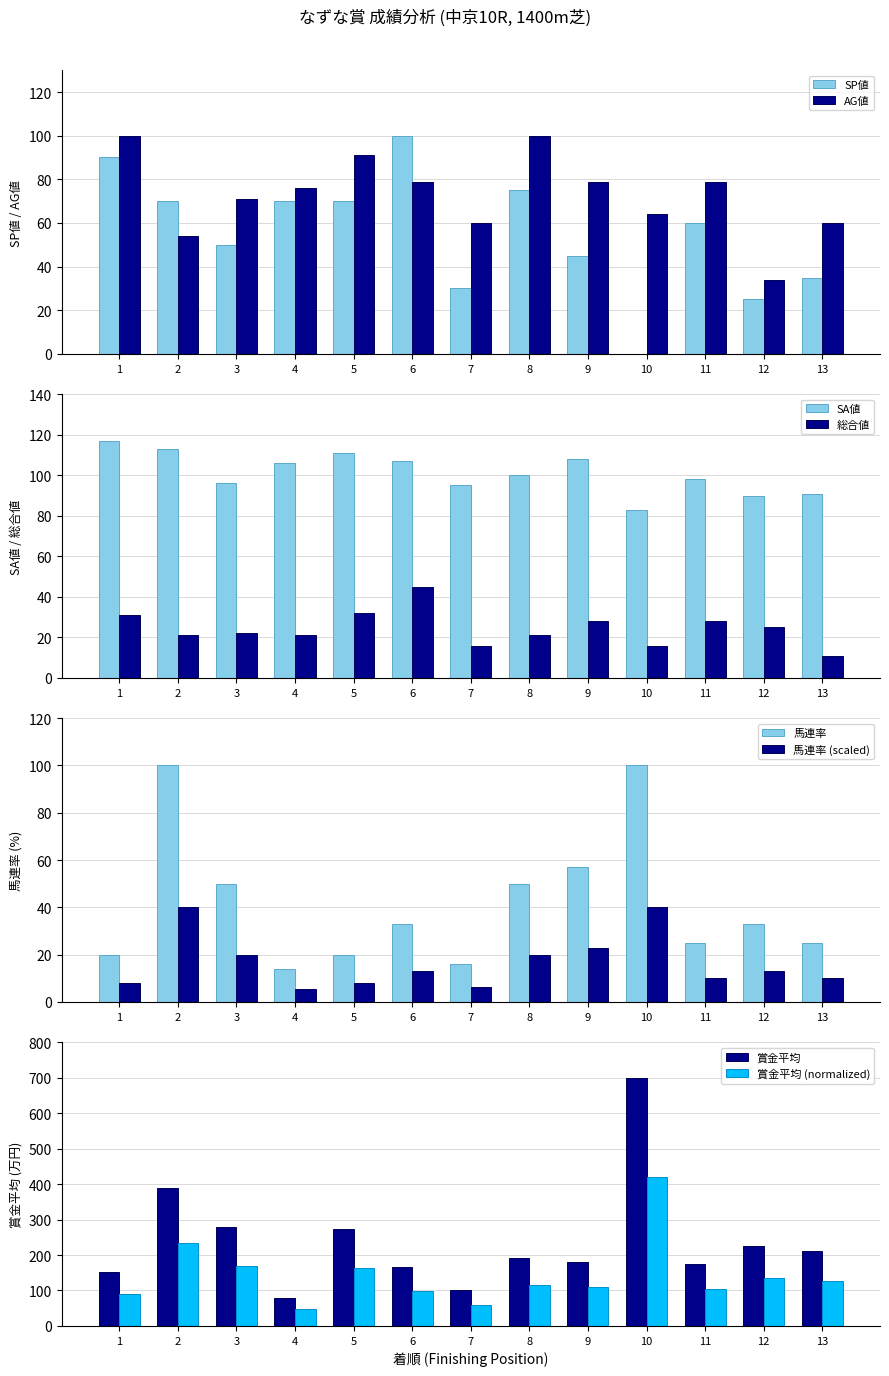

The value of SA値 at 1 is 62. True or false?

False